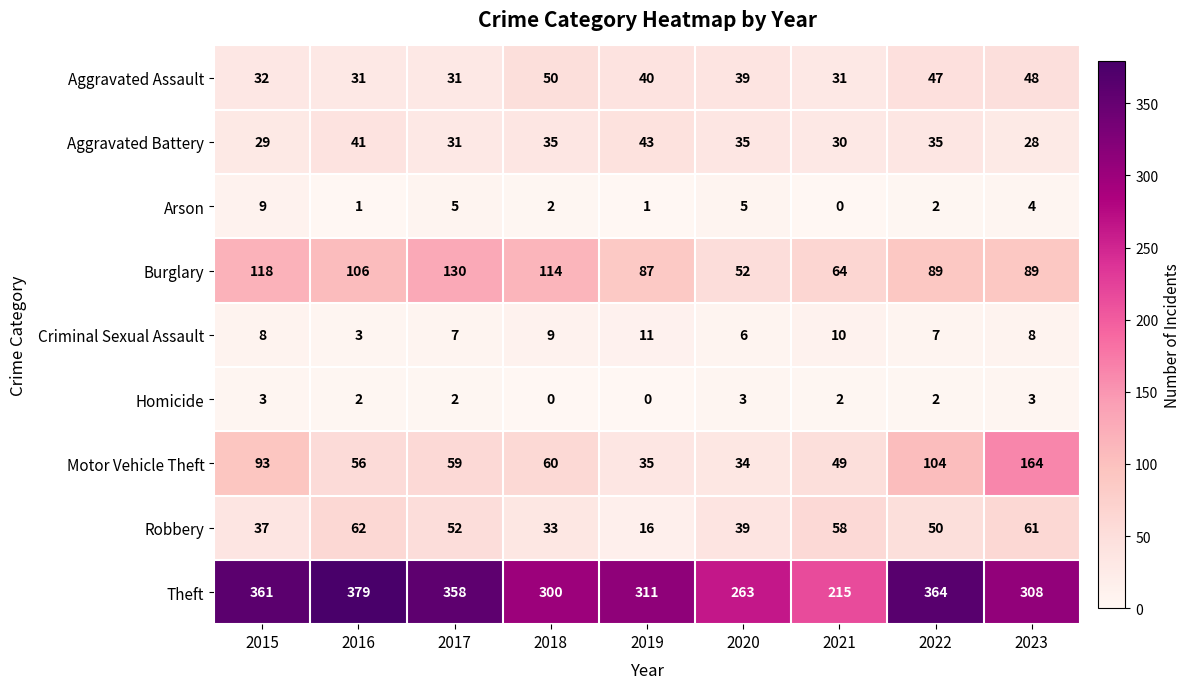

At 2019, list the series in order from largest to smallest.

Theft, Burglary, Aggravated Battery, Aggravated Assault, Motor Vehicle Theft, Robbery, Criminal Sexual Assault, Arson, Homicide